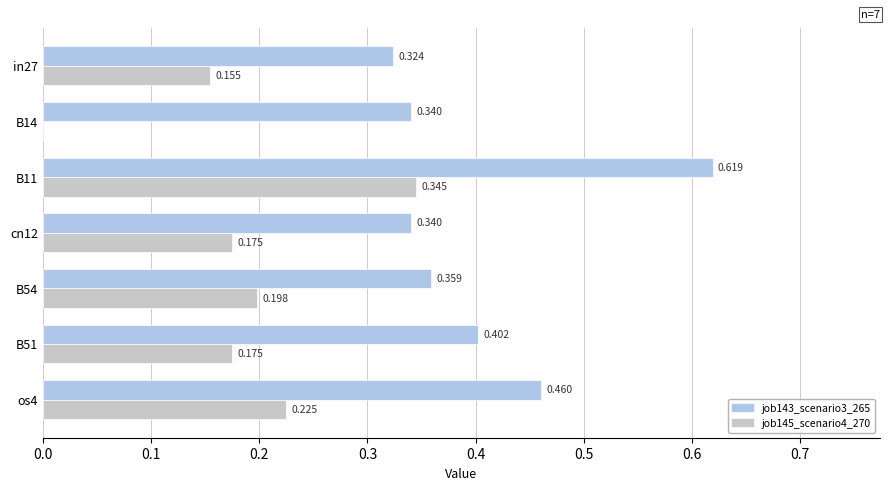

Is the value of job145_scenario4_270 at B14 greater than the value of job143_scenario3_265 at in27?

No